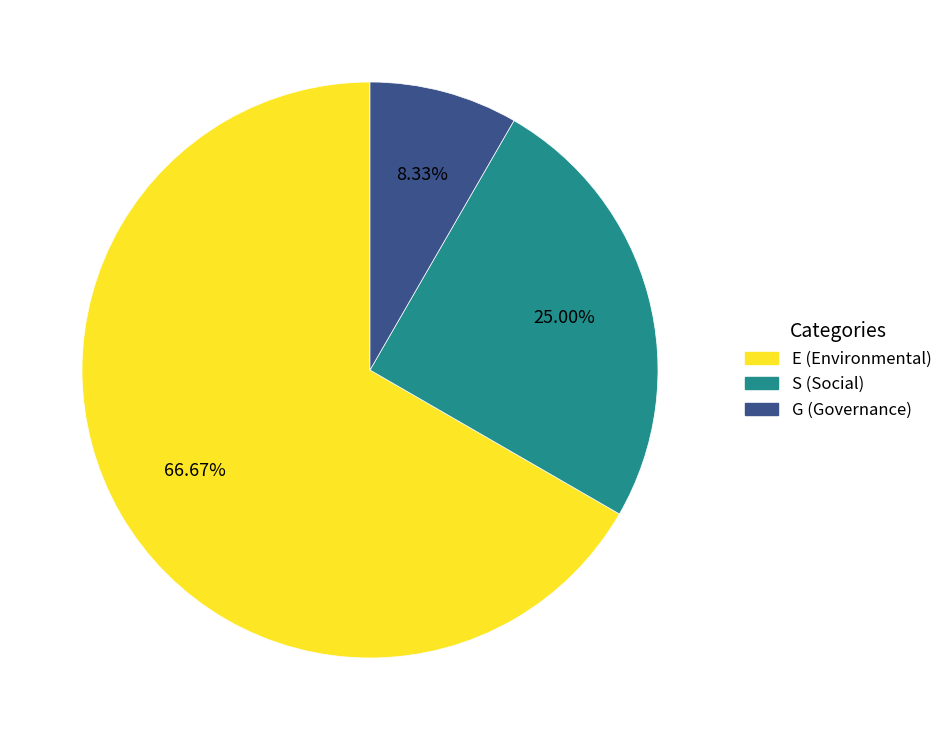

How many slices are in this pie chart?

3